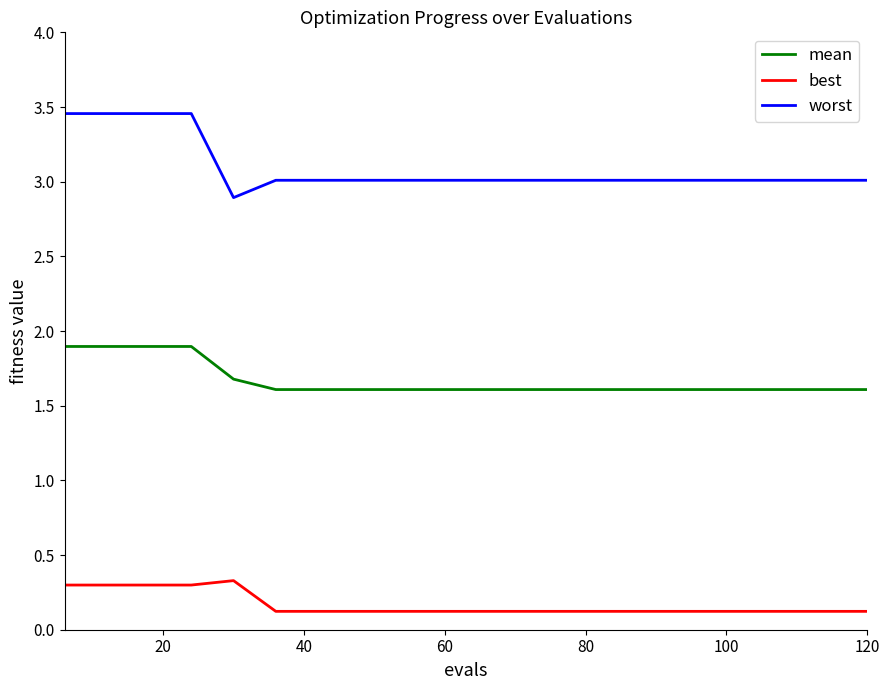

Which series has the largest range (max minus min)?

worst